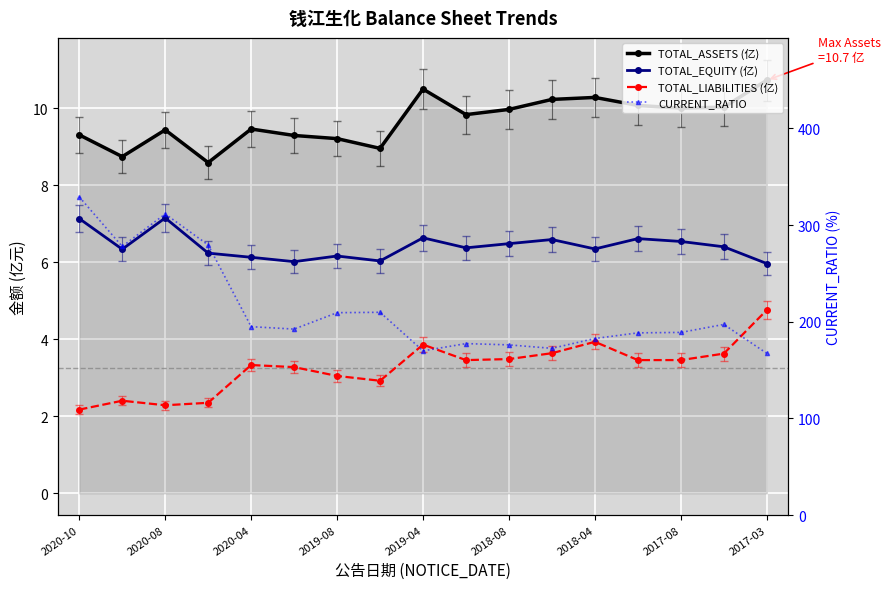

Is this an area chart (filled region under the line)?

No